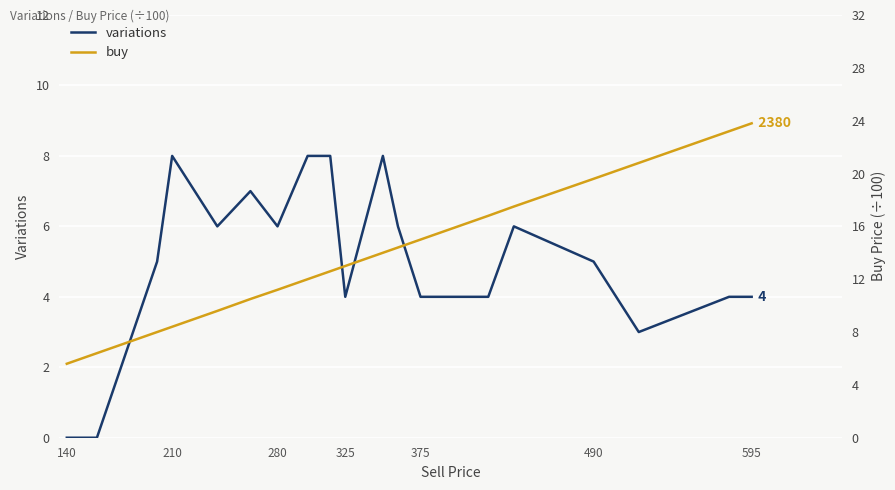

Is the value of variations at 375 greater than the value of buy at 9?

No